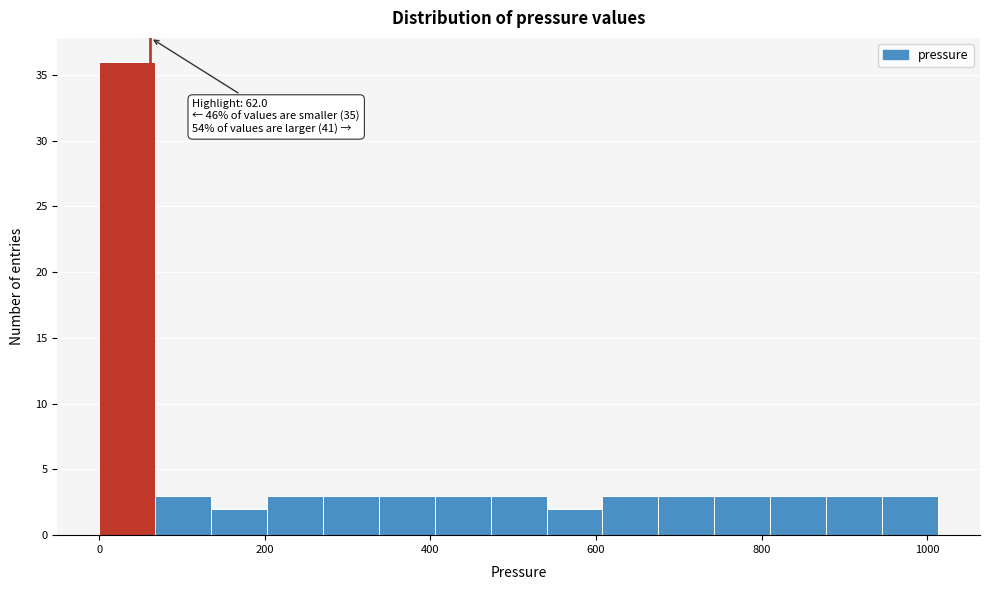

Read against the x-axis, roughly where is the centre of the tallest bar?

40